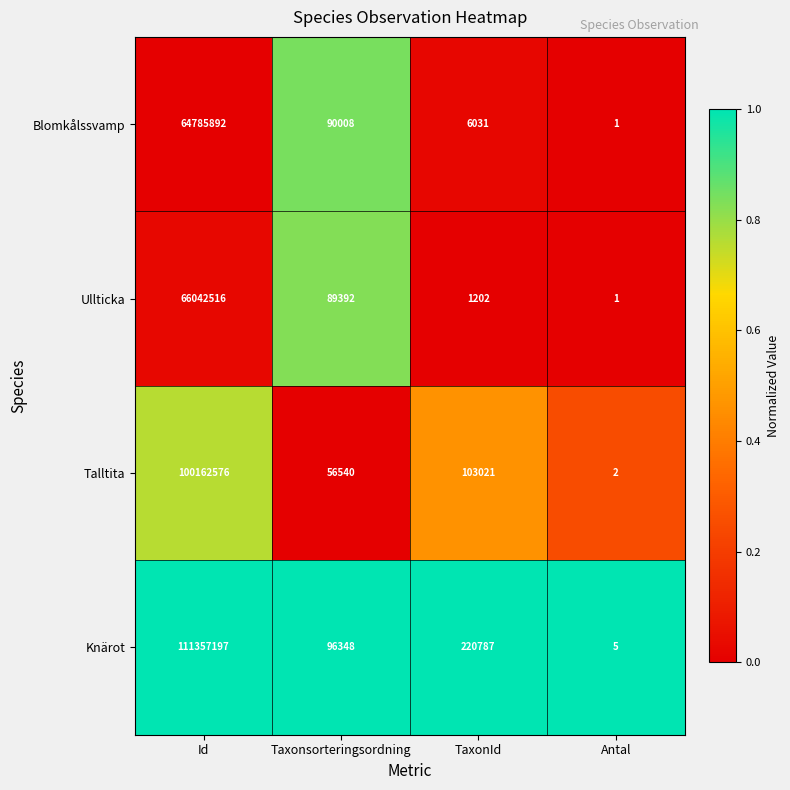

What is the maximum value shown in the chart?

111357197